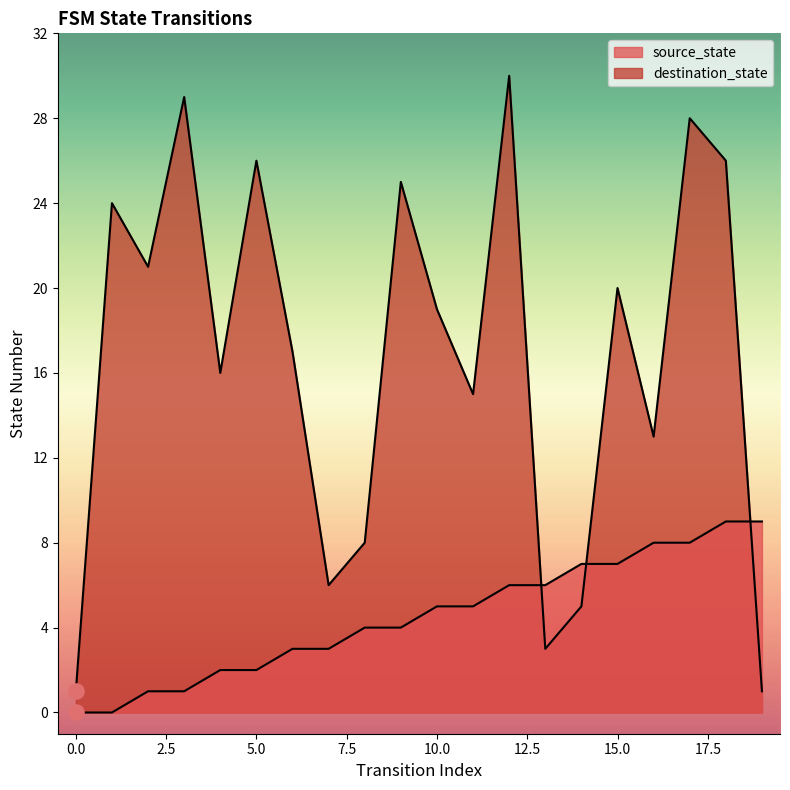

What are all the series names shown in the legend?

source_state, destination_state